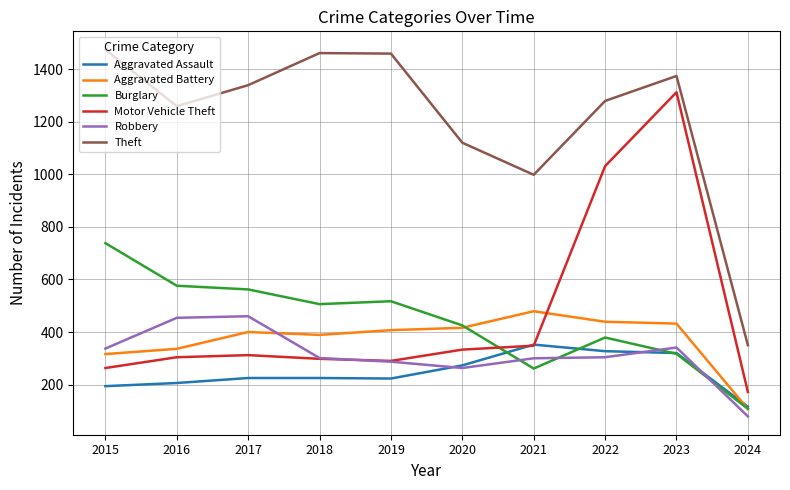

True or false: Theft and Motor Vehicle Theft cross at least once.

False